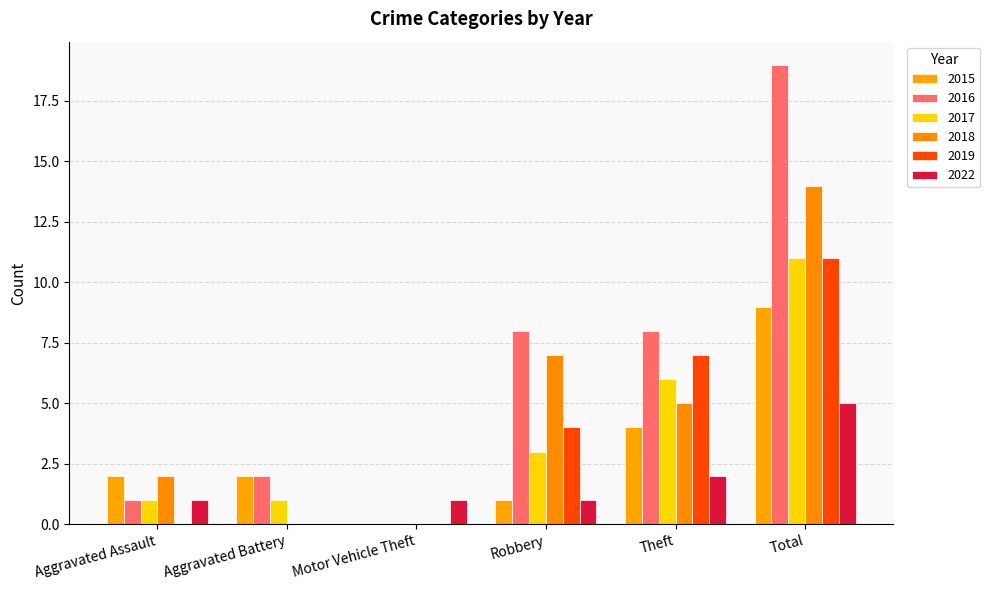

Is the value of 2018 at Robbery greater than the value of 2016 at Aggravated Battery?

Yes